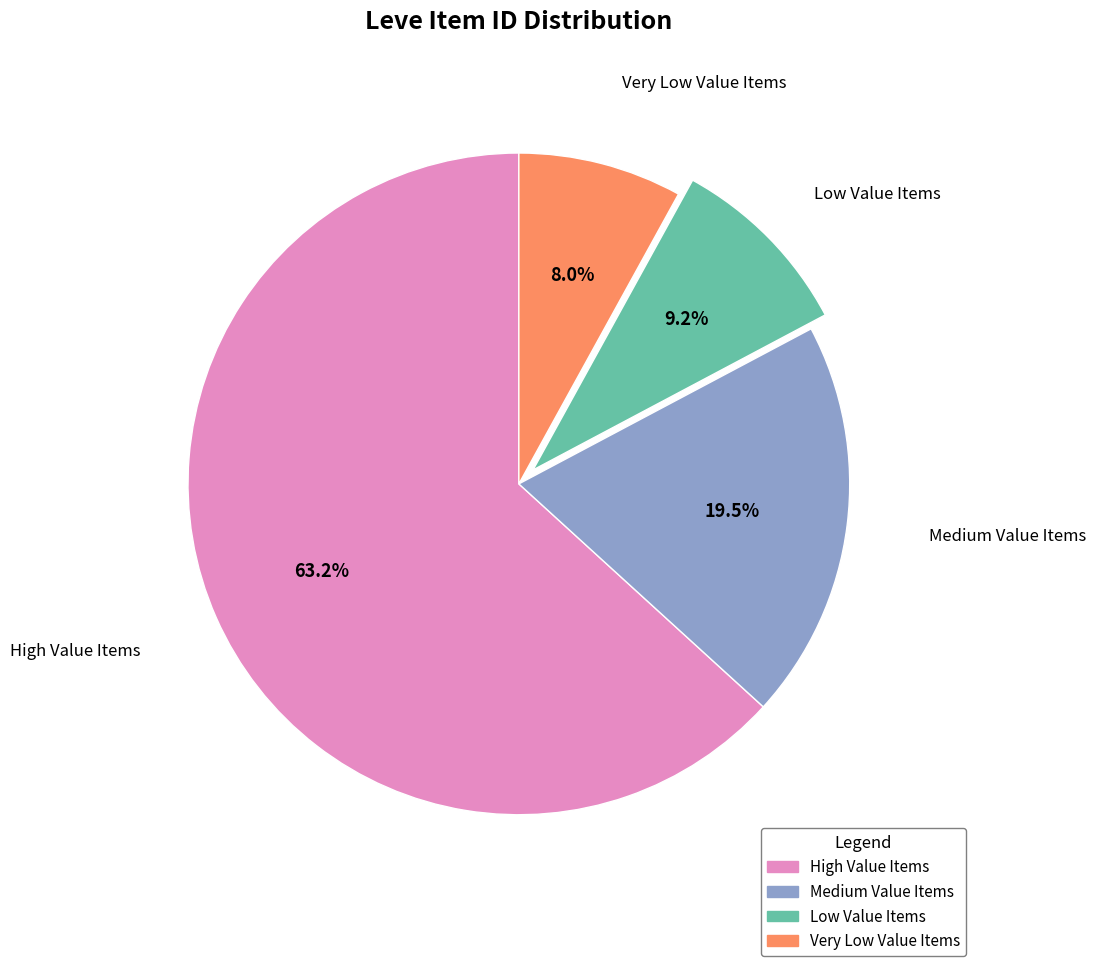

Does High Value Items represent more than half of the total?

Yes